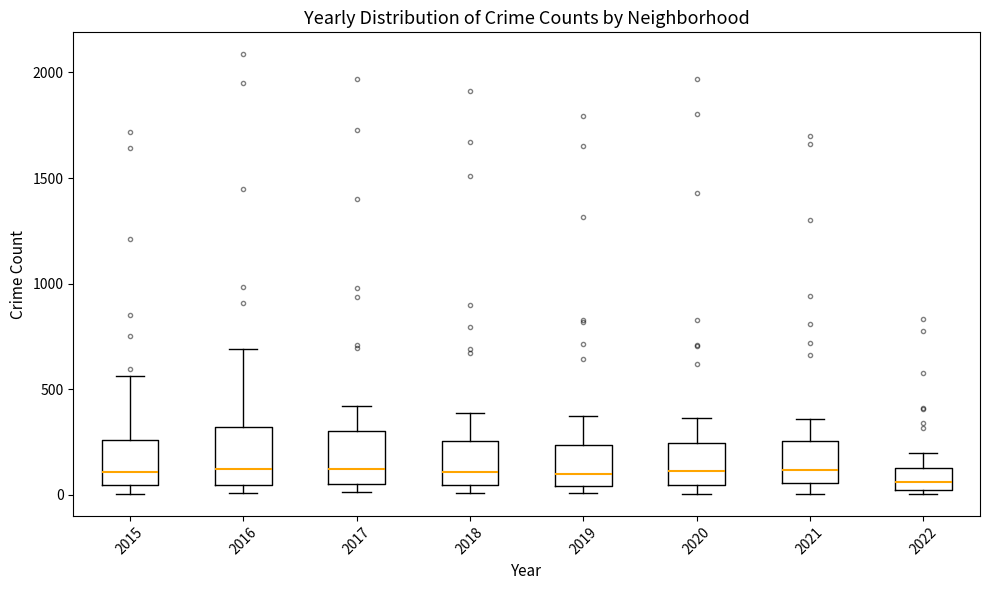

Where is the upper edge of the box at x = 2021 on the y-axis? The values are not printed on the chart, so give them approximately, as read against the axis.

250